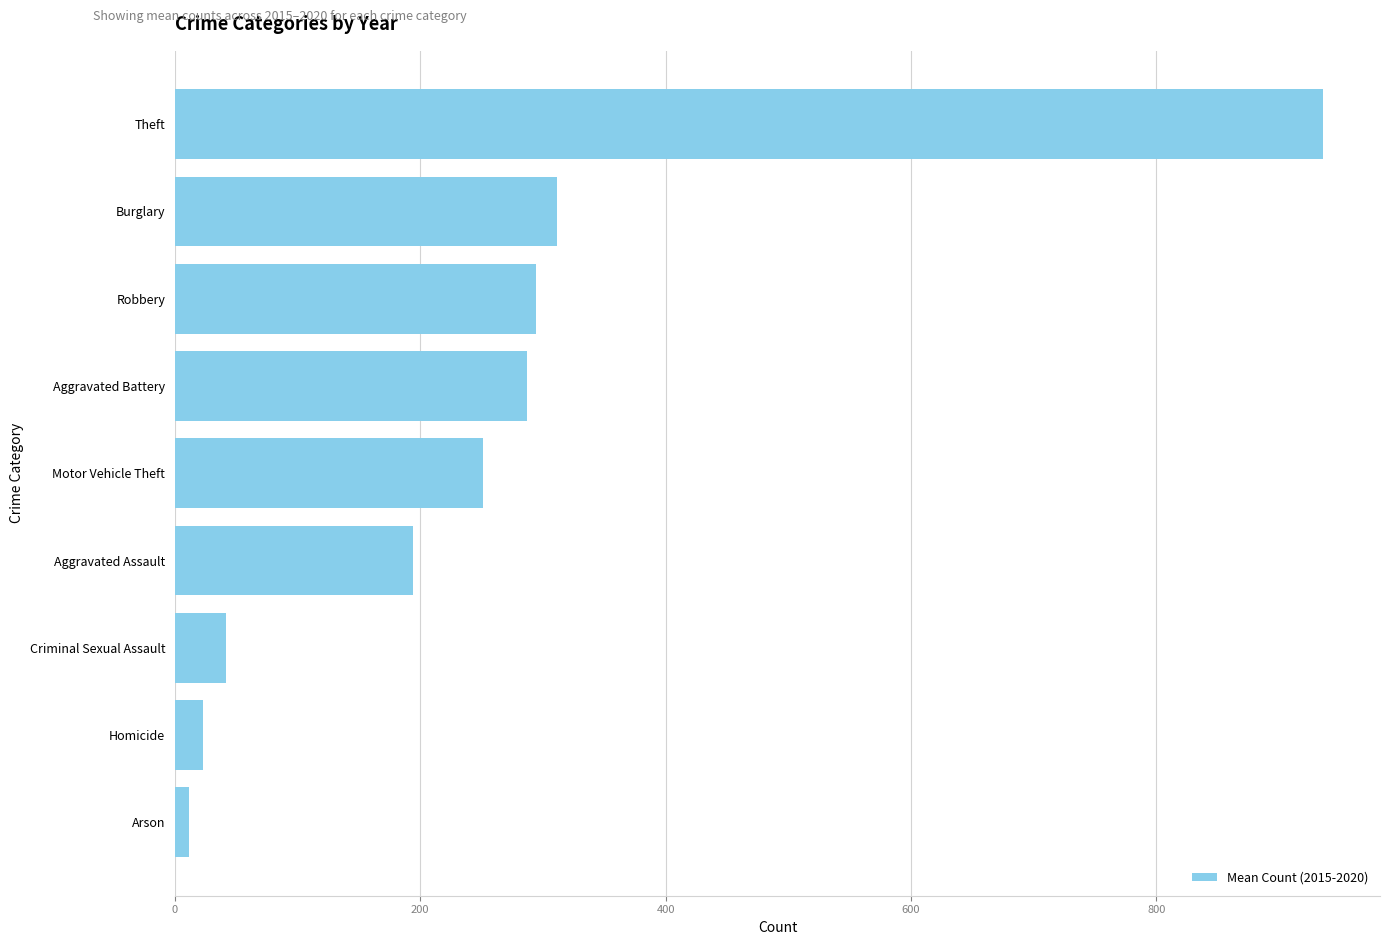

The value at Theft is 480.2. True or false?

False